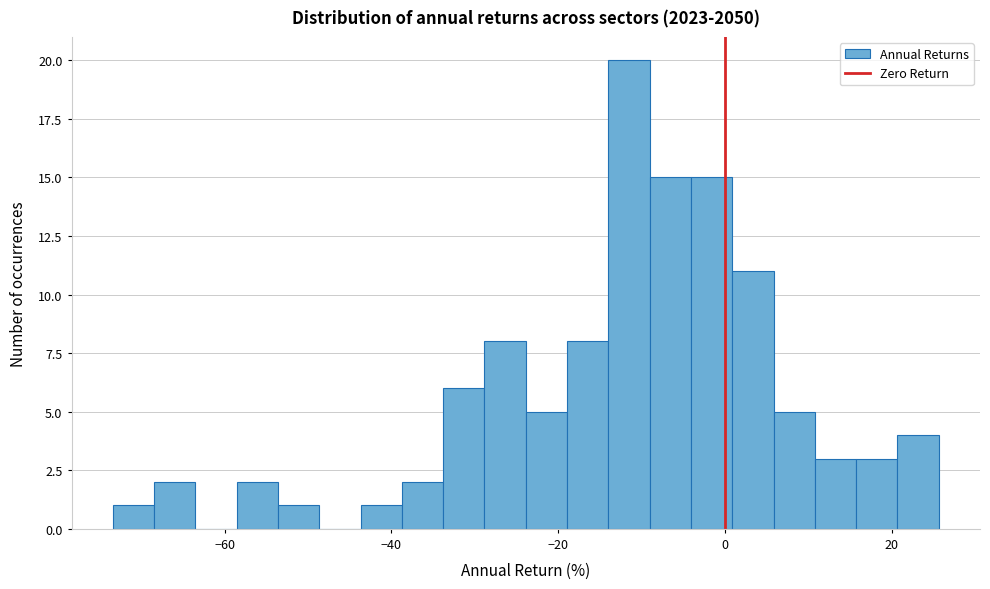

Read against the x-axis, roughly where is the centre of the tallest bar?

-12